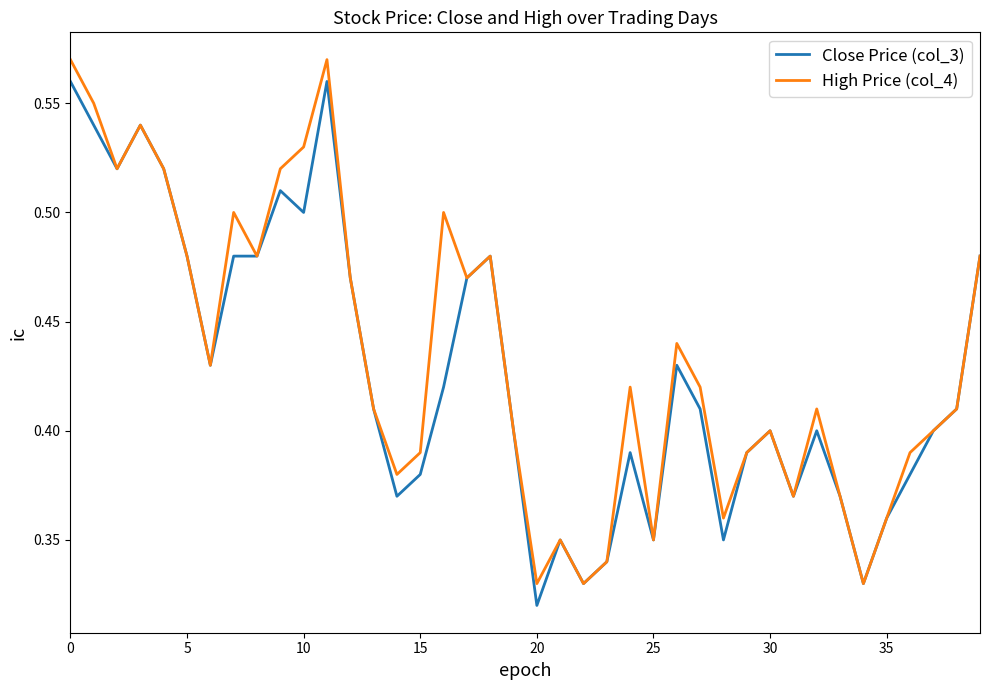

List the series in order of their peak value, highest first.

High Price (col_4), Close Price (col_3)